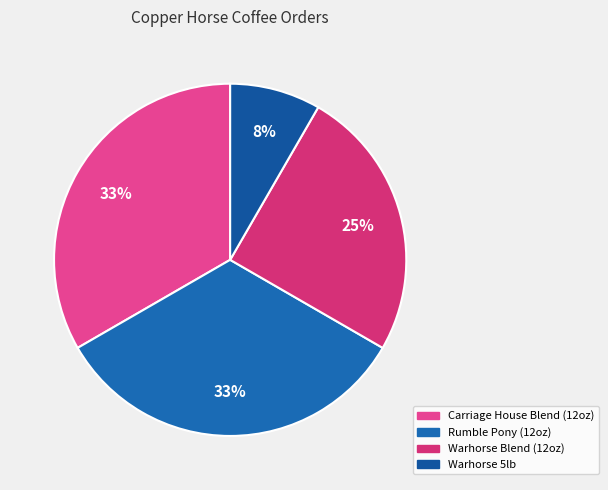

Combined, what portion of the pie is Rumble Pony (12oz) and Carriage House Blend (12oz)?

66.7%